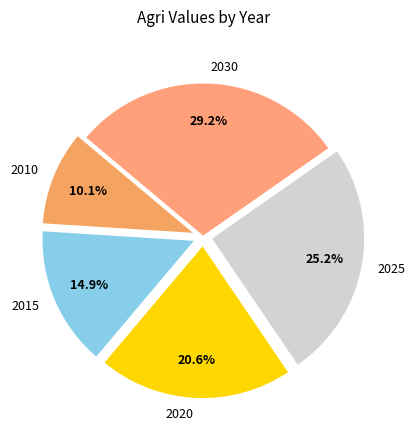

What percentage is the 2020 slice, to the nearest percent?

21%